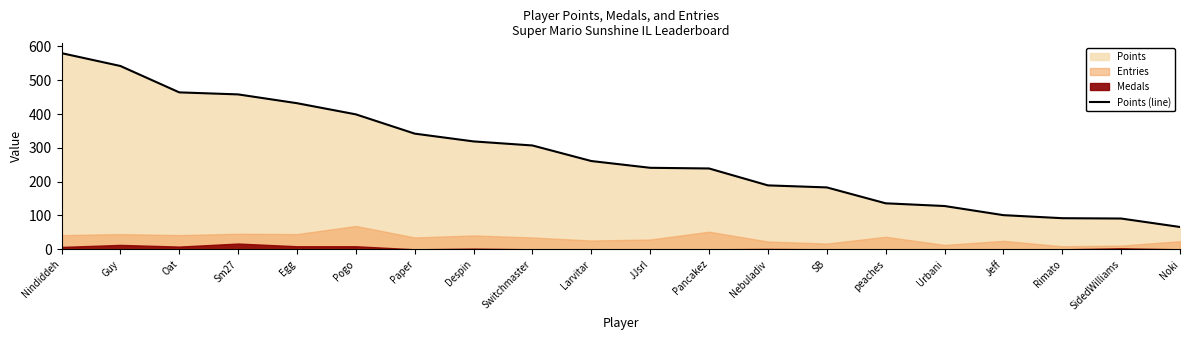

What is the difference between the maximum and minimum values?

514